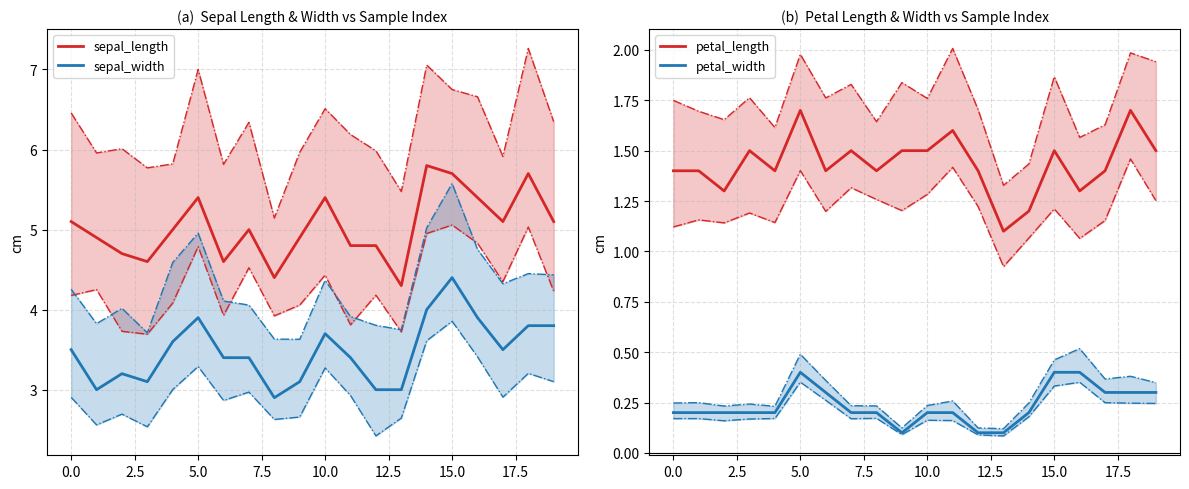

True or false: sepal_length has more than 1 interior local peaks.

True